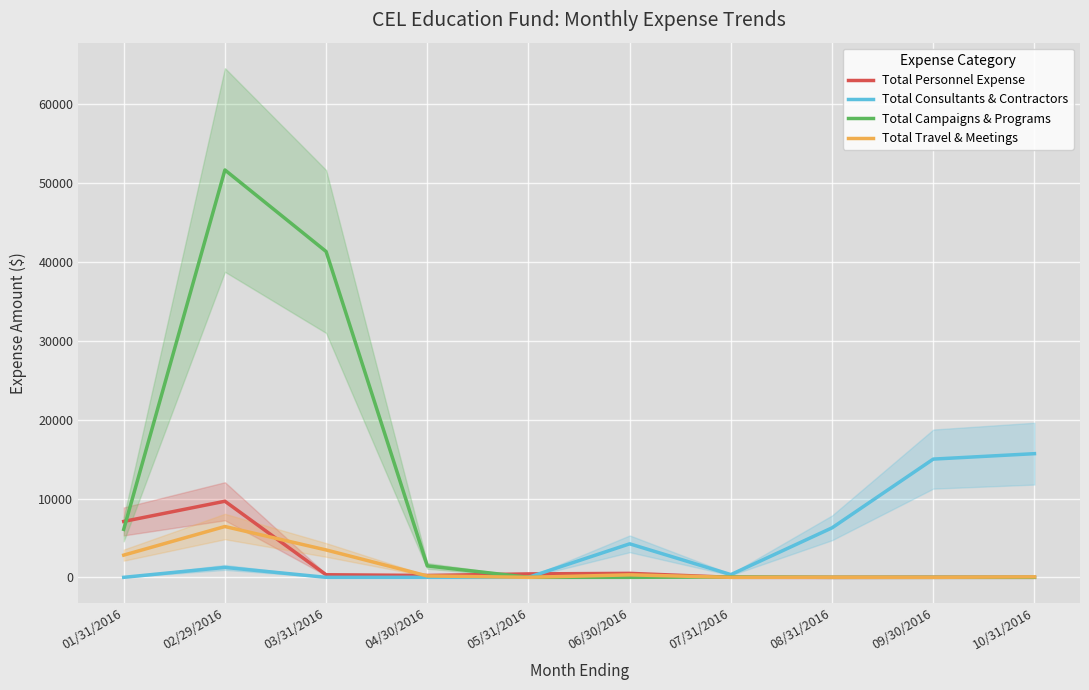

Which series has the largest total across all categories?

Total Campaigns & Programs